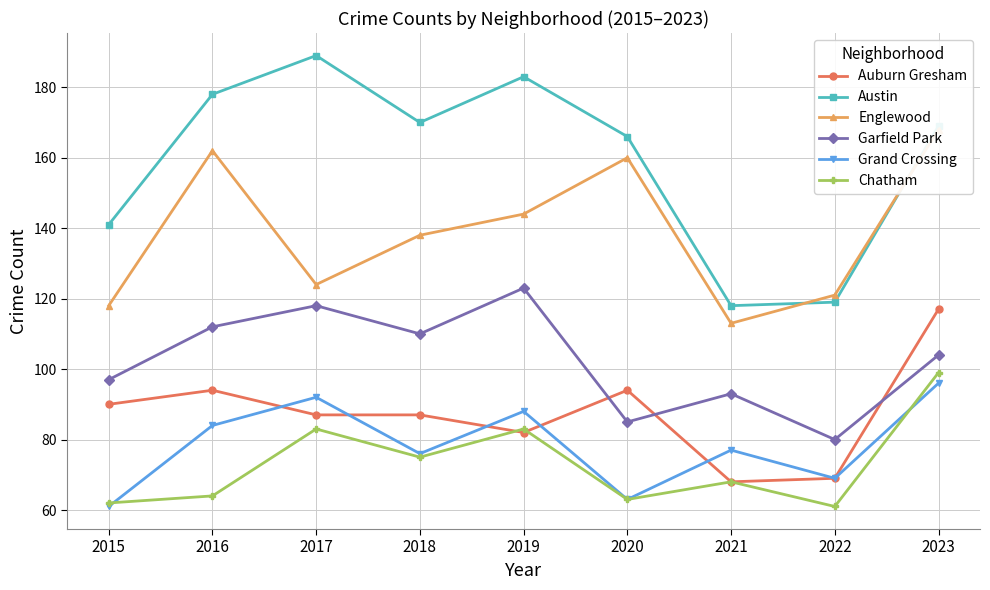

List the labels in order of Chatham value, smallest first.

2022, 2015, 2020, 2016, 2021, 2018, 2017, 2019, 2023